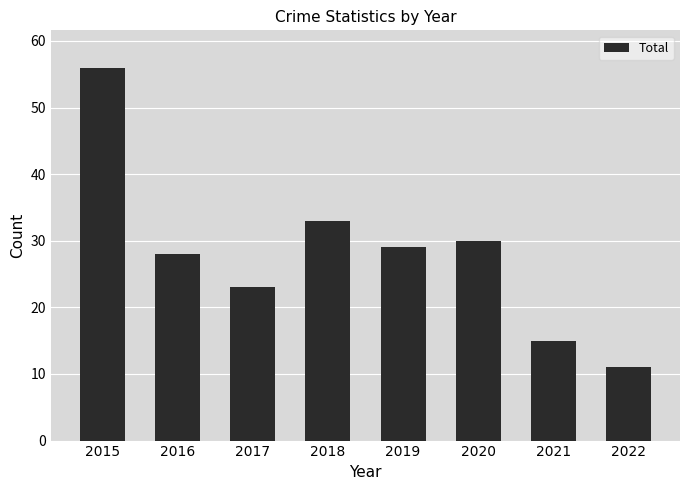

Reading right to left, transcribe all the data shown in this chart.

11	15	30	29	33	23	28	56